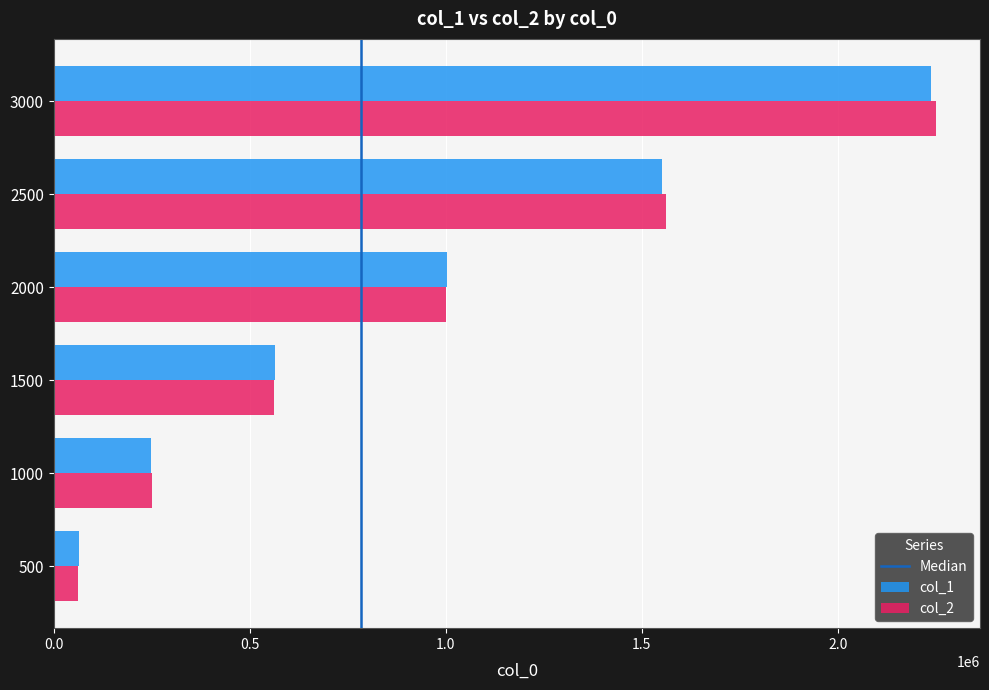

What is the sum of all col_1 values?

5669660